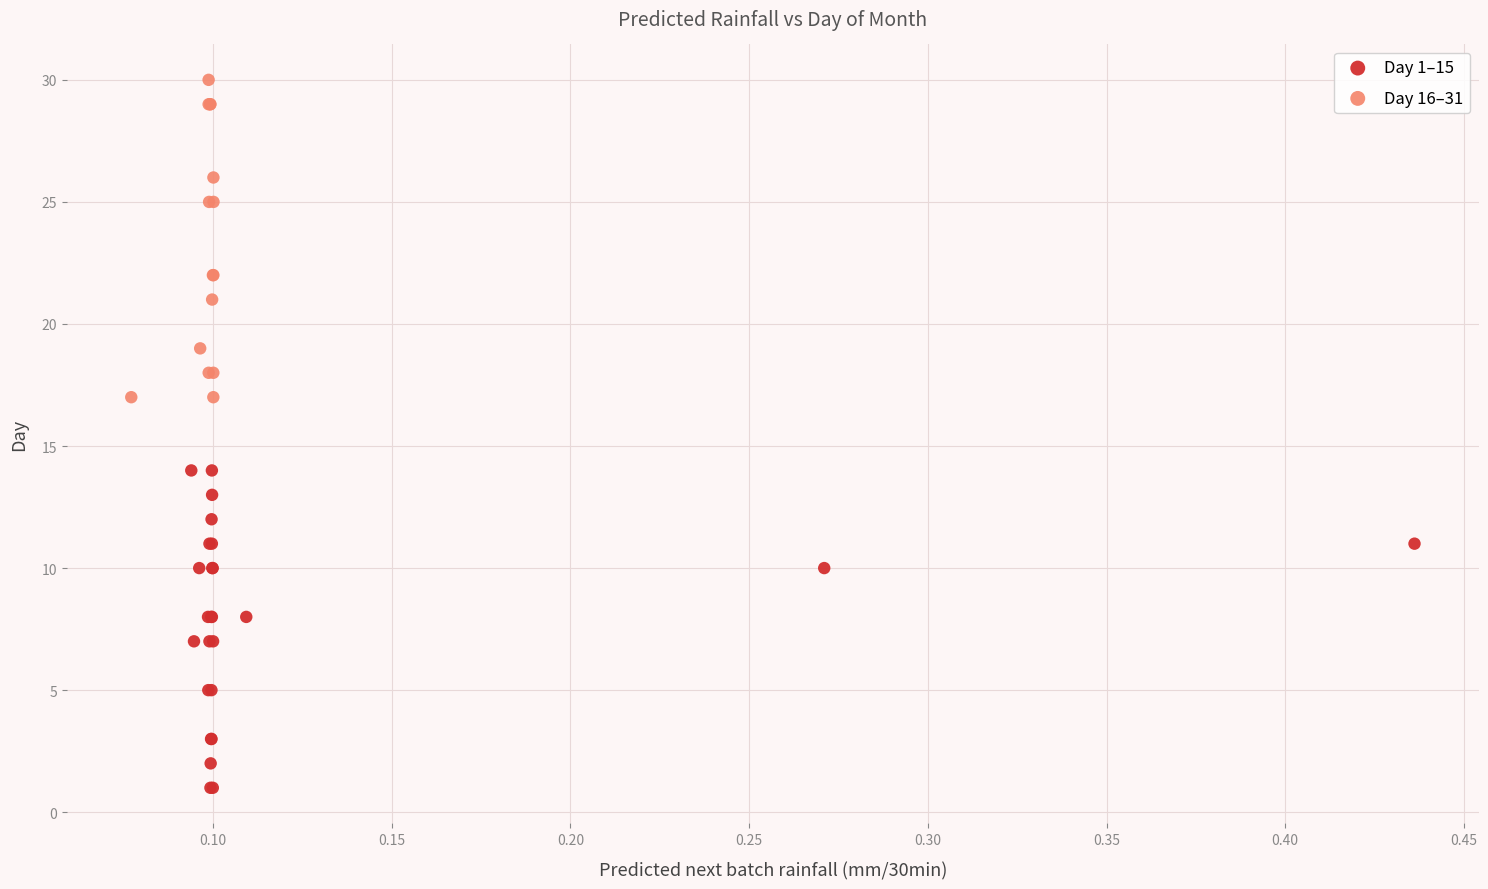

Which series reaches the minimum Y coordinate?

Day 1–15